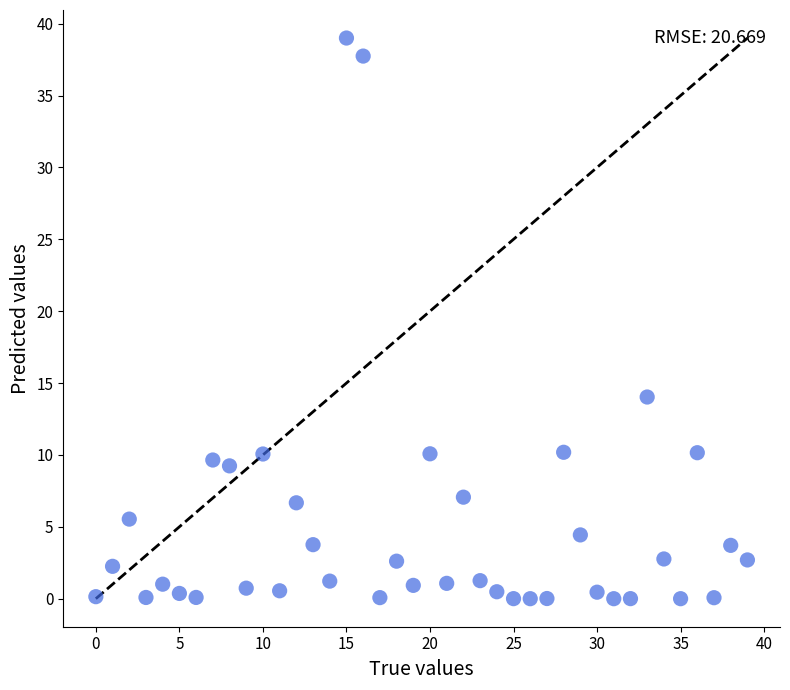

What Y value in the scatter plot is closest to 19?

14.0